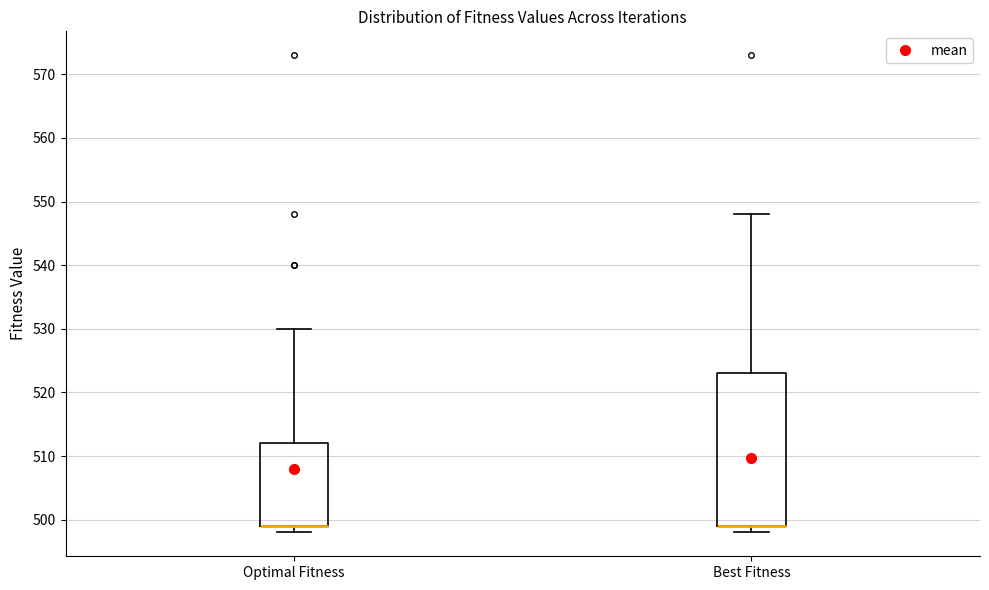

Reading left to right, transcribe this box plot: for each box, give where its median line is, the range the box spans, and where its two whiskers end, as read against the y-axis. The values are not printed on the chart, so give them approximately, as read against the axis.

Optimal Fitness: median 499 (drawn on the box's lower edge), box 499 to 512, whiskers 498 to 530
Best Fitness: median 499 (drawn on the box's lower edge), box 499 to 523, whiskers 498 to 548